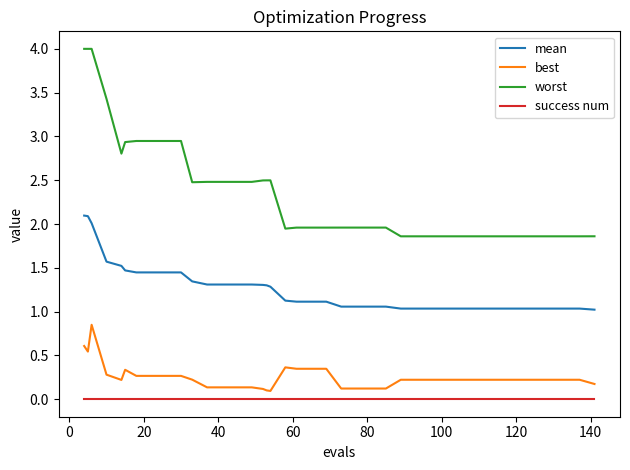

What is the difference between the maximum and minimum values in the worst series?

2.1